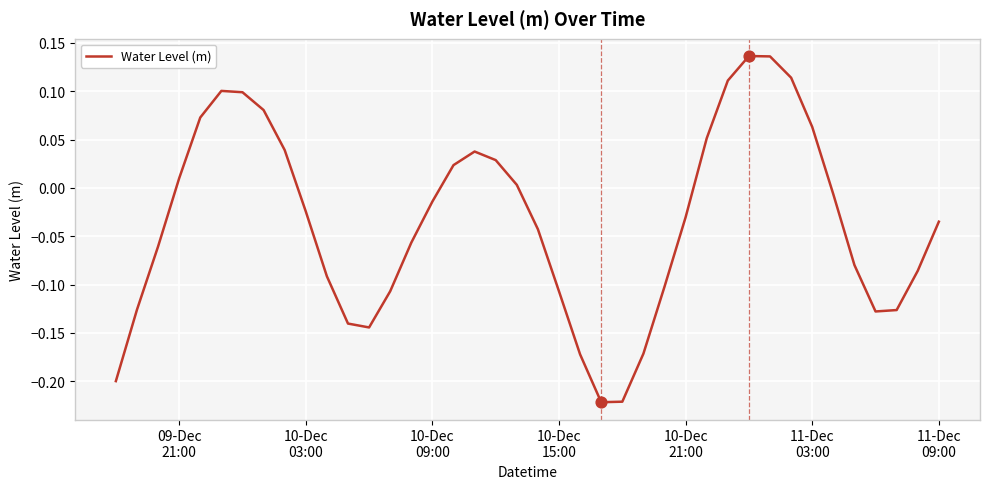

What is the difference between the maximum and minimum values?

0.4